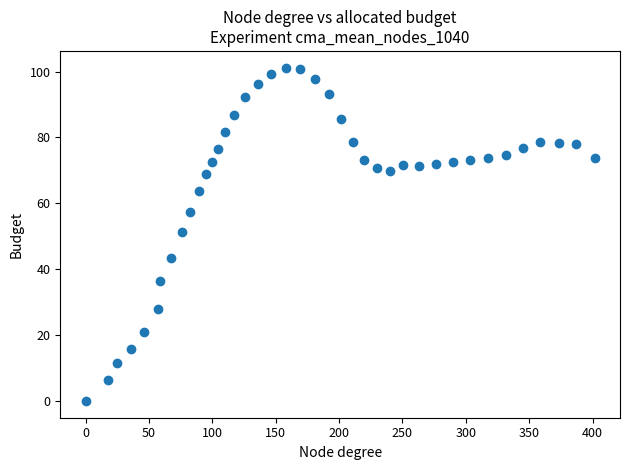

What Y value in the scatter plot is closest to 50?

51.4